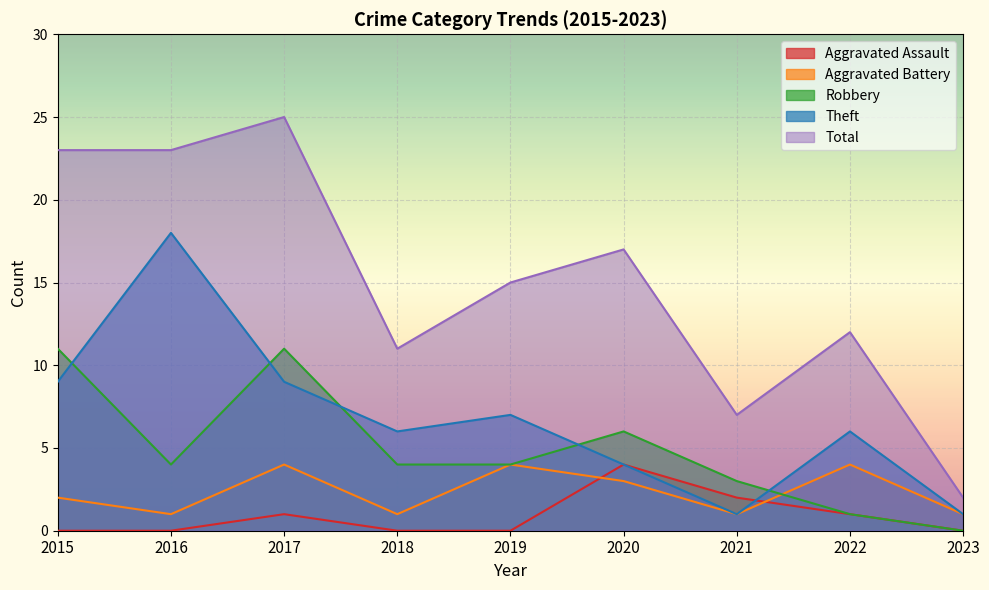

Between 2019 and 2017, which is larger?

2017